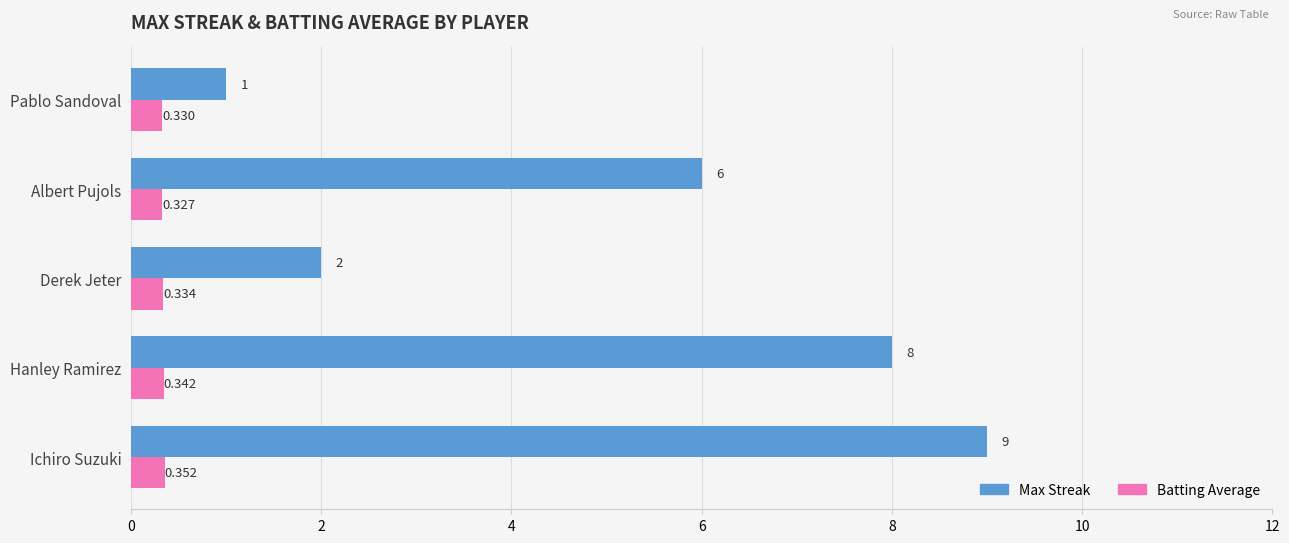

At which label is Max Streak closest to 5?

Albert Pujols